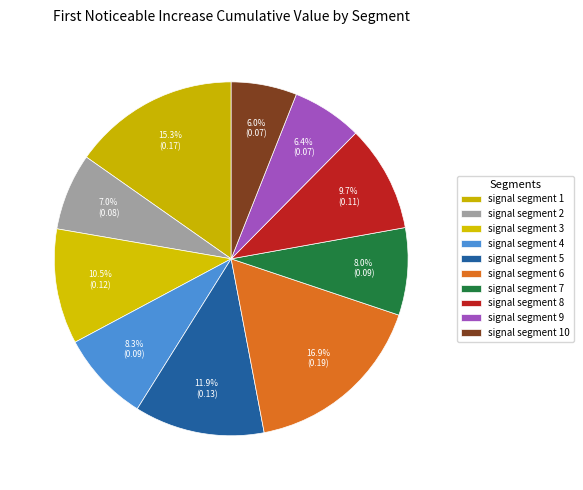

How many segments does this pie chart have?

10